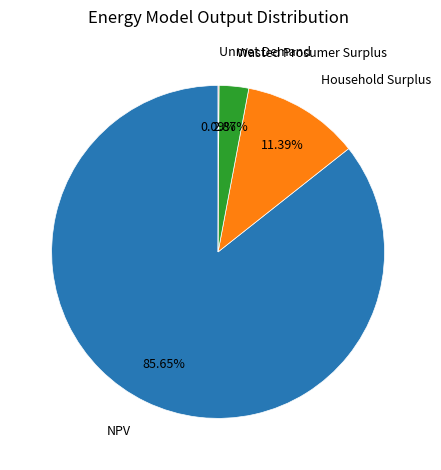

Does any single category account for the majority?

Yes